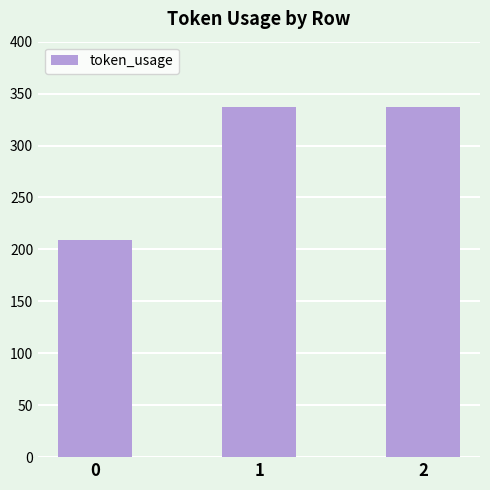

Reading right to left, list all the values displayed in this chart.

2=337	1=337	0=209